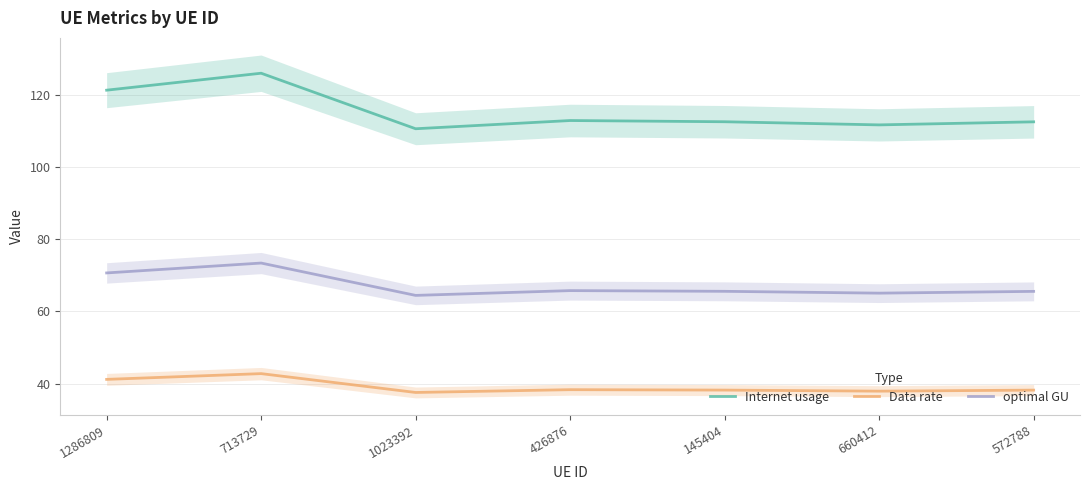

What is the difference between the Internet usage values at 572788 and 1023392?

1.9